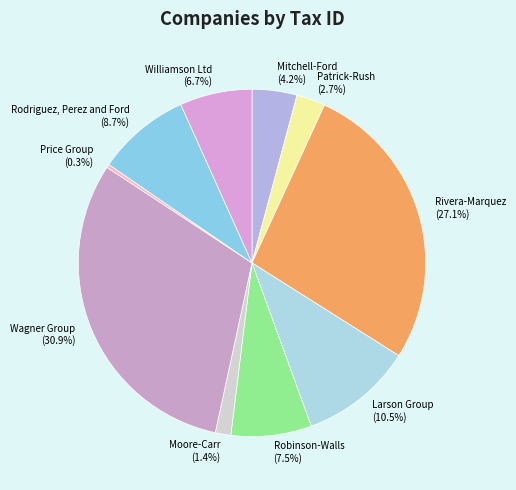

Is it true that Williamson Ltd is 7% of the pie?

True